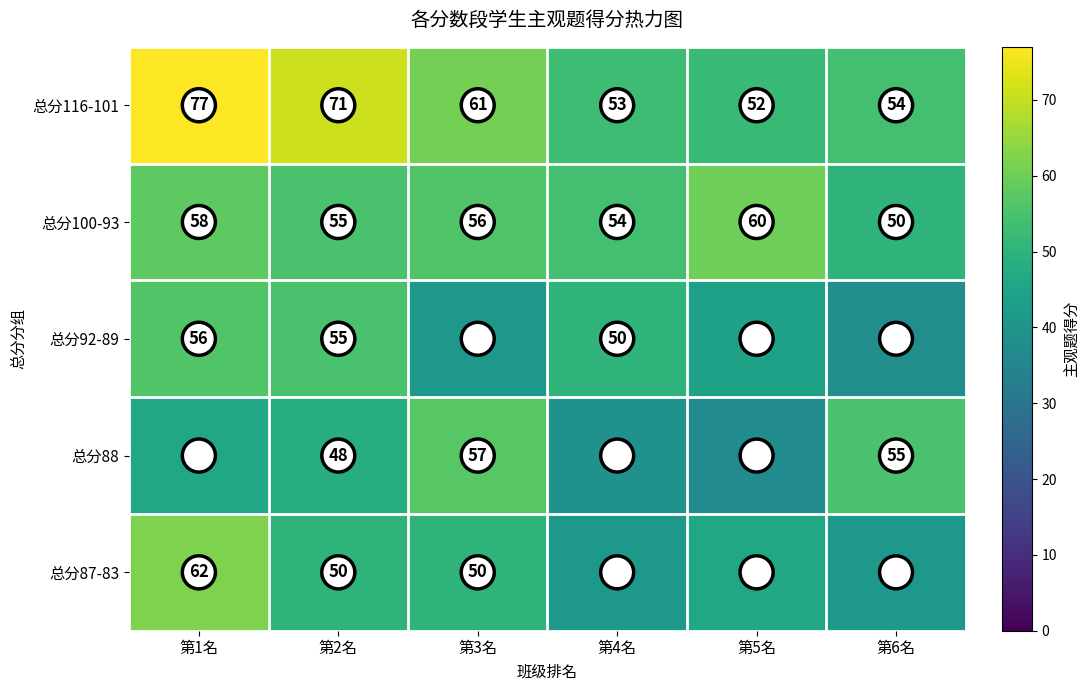

At which category is the sum across all series the highest?

第1名